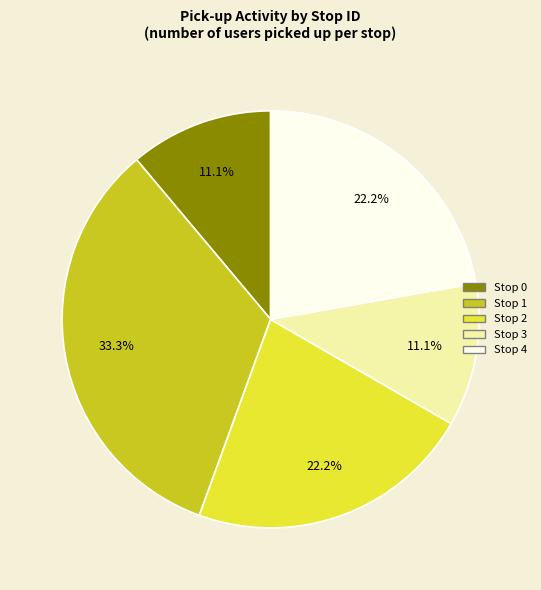

To the nearest percent, what percentage of the pie is Stop 3?

11%